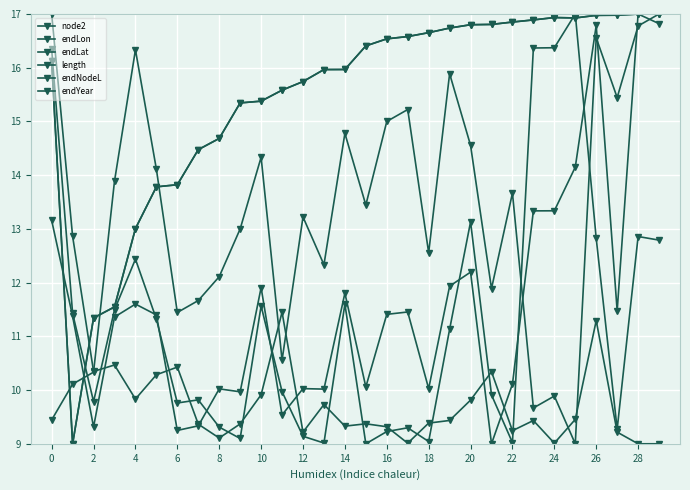

List the series in order of their peak value, highest first.

node2, endLon, endLat, length, endNodeL, endYear